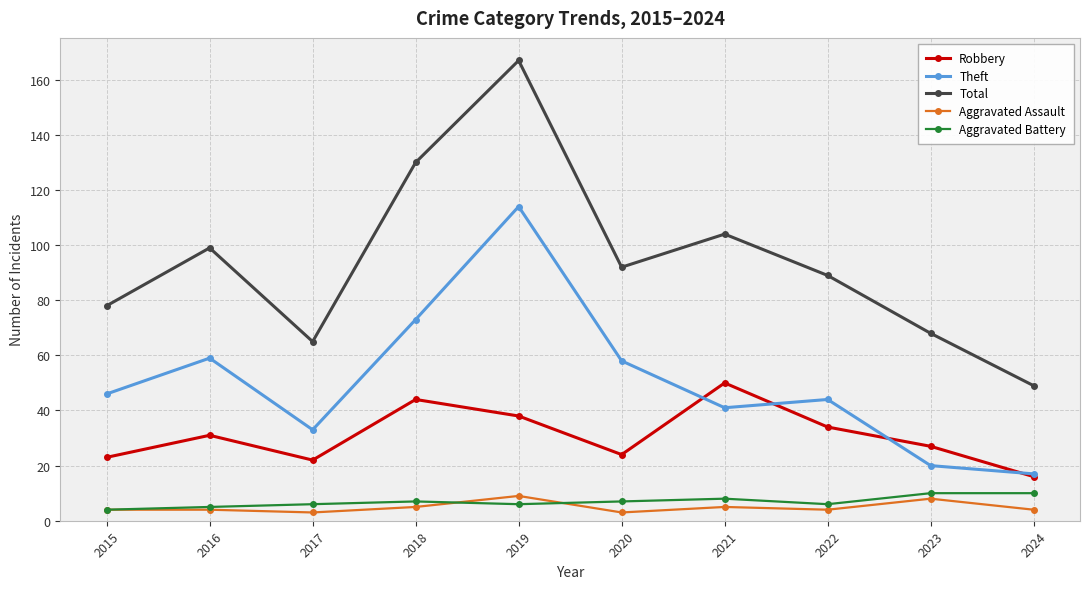

The Total series shows 92 at 2020. True or false?

True